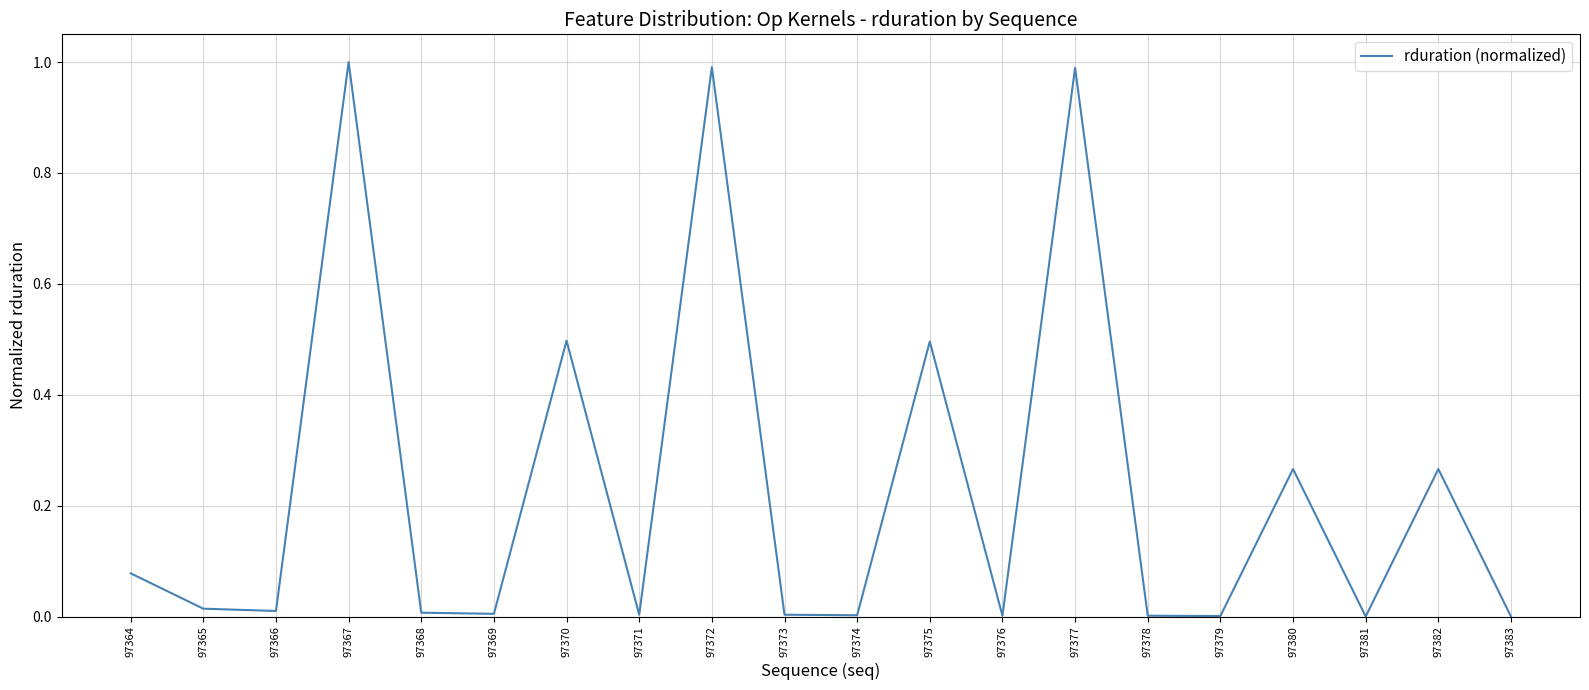

At which category does the chart reach its peak across all series?

97367